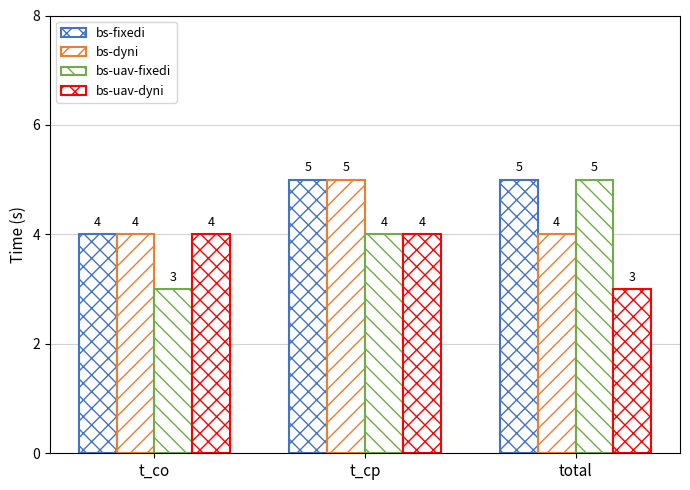

True or false: bs-dyni has a value of 4 at t_co.

True